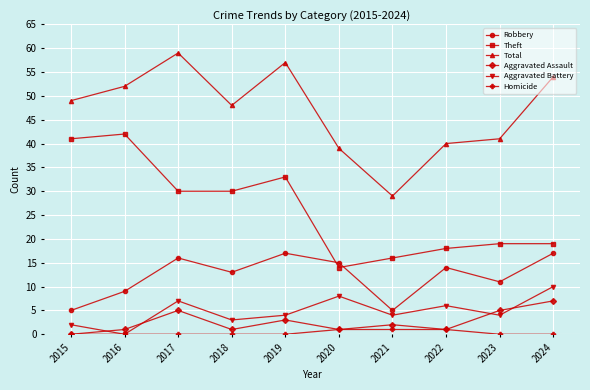

Which category has the highest value in the Aggravated Battery series?

2024